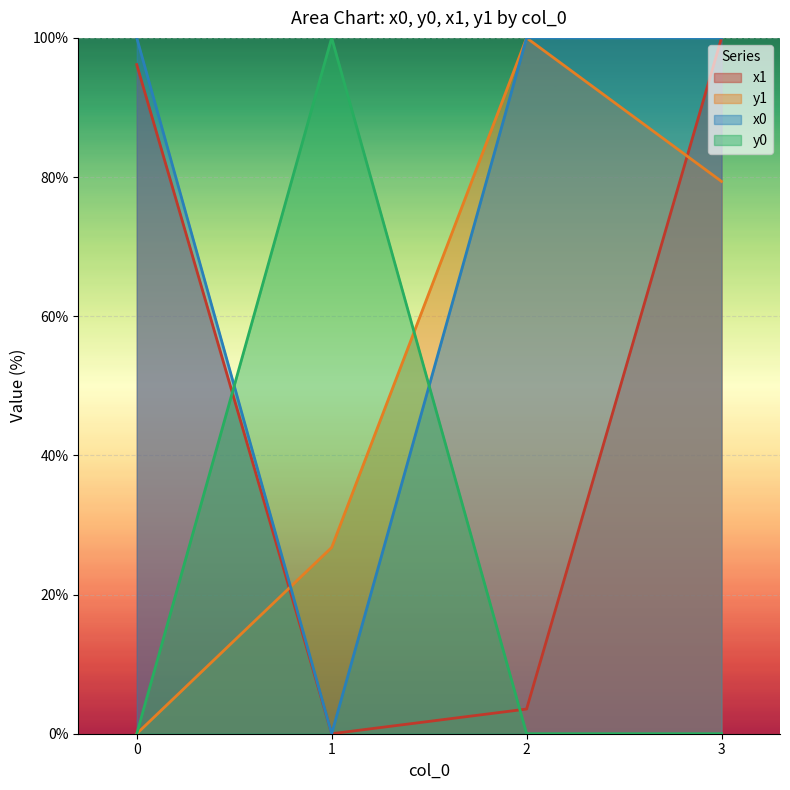

Is the value of y0 at 2 greater than the value of y1 at 1?

No